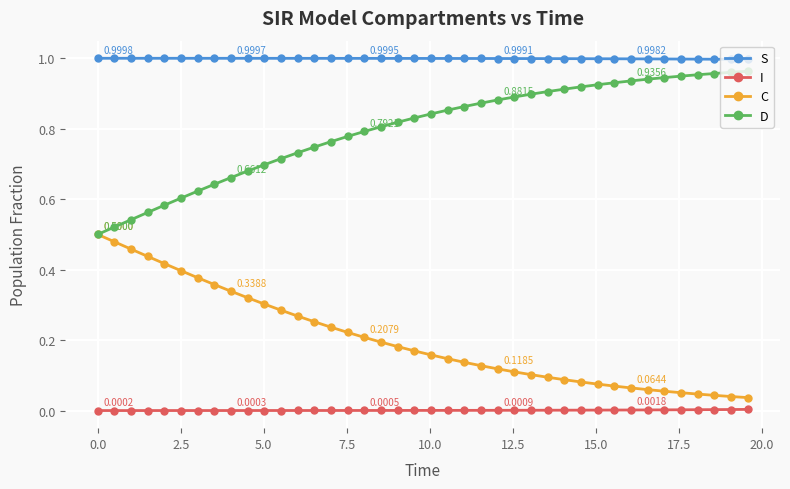

True or false: I and S intersect in this chart.

False